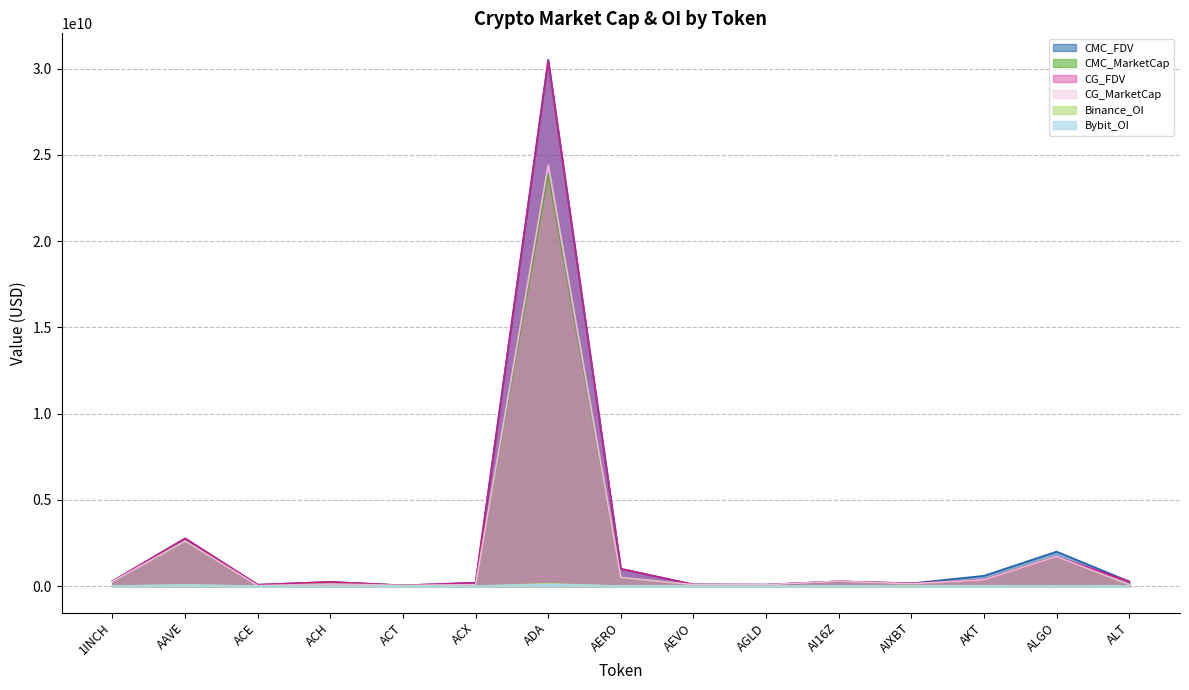

What are all the series names shown in the legend?

CMC_FDV, CMC_MarketCap, CG_FDV, CG_MarketCap, Binance_OI, Bybit_OI